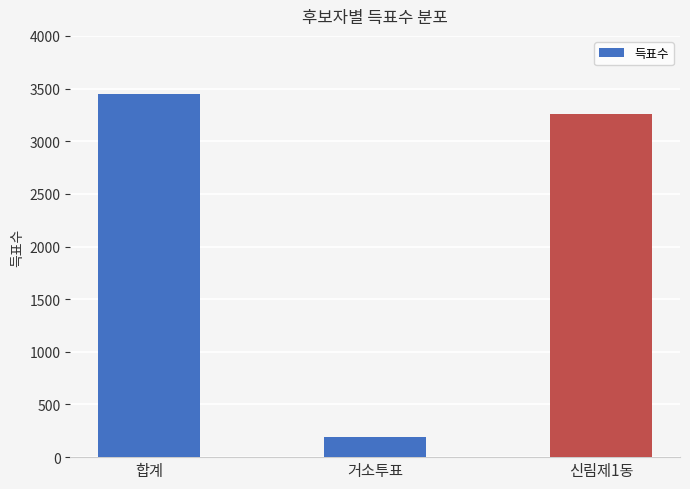

How many series are shown in this chart?

1